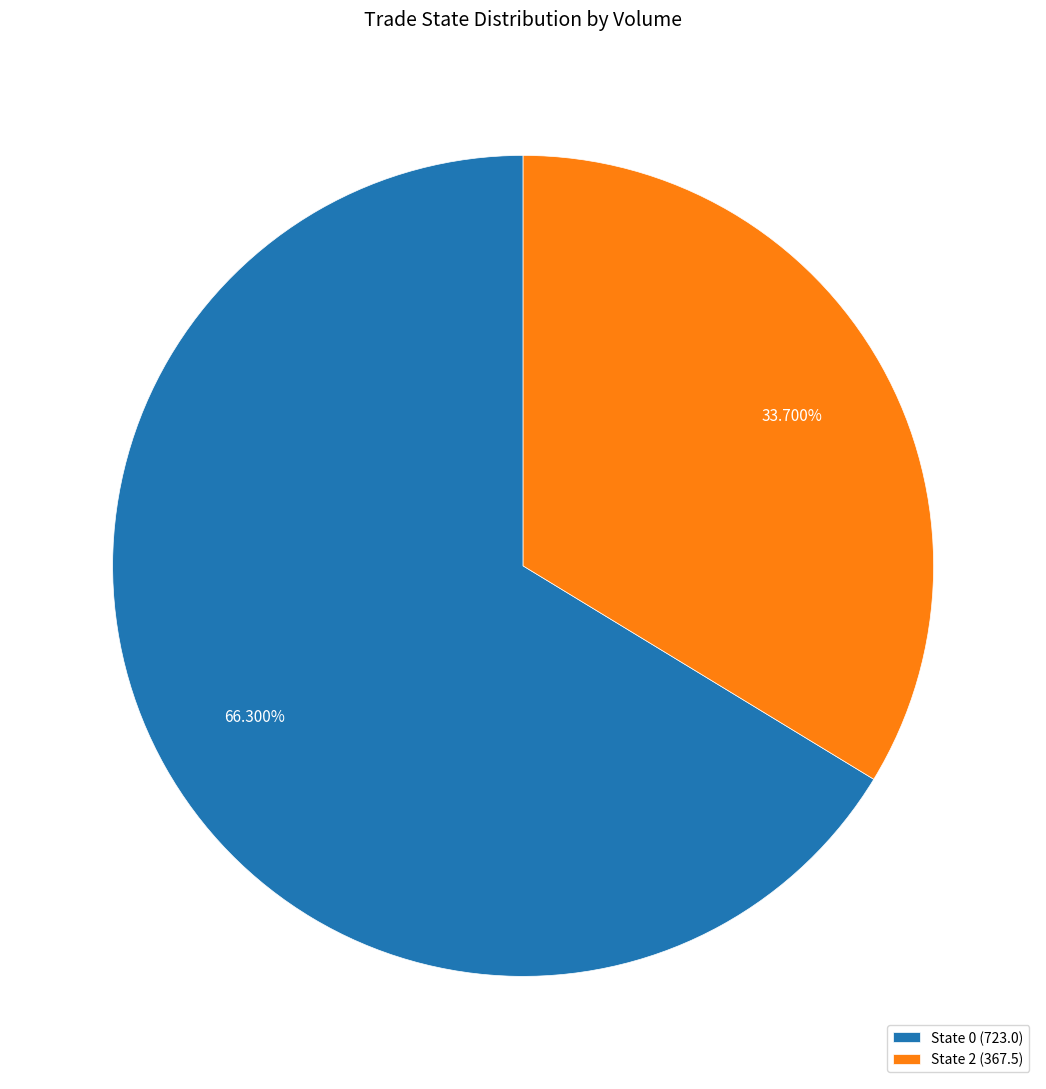

Do State 2 (367.5) and State 0 (723.0) together represent more than half of the pie?

Yes